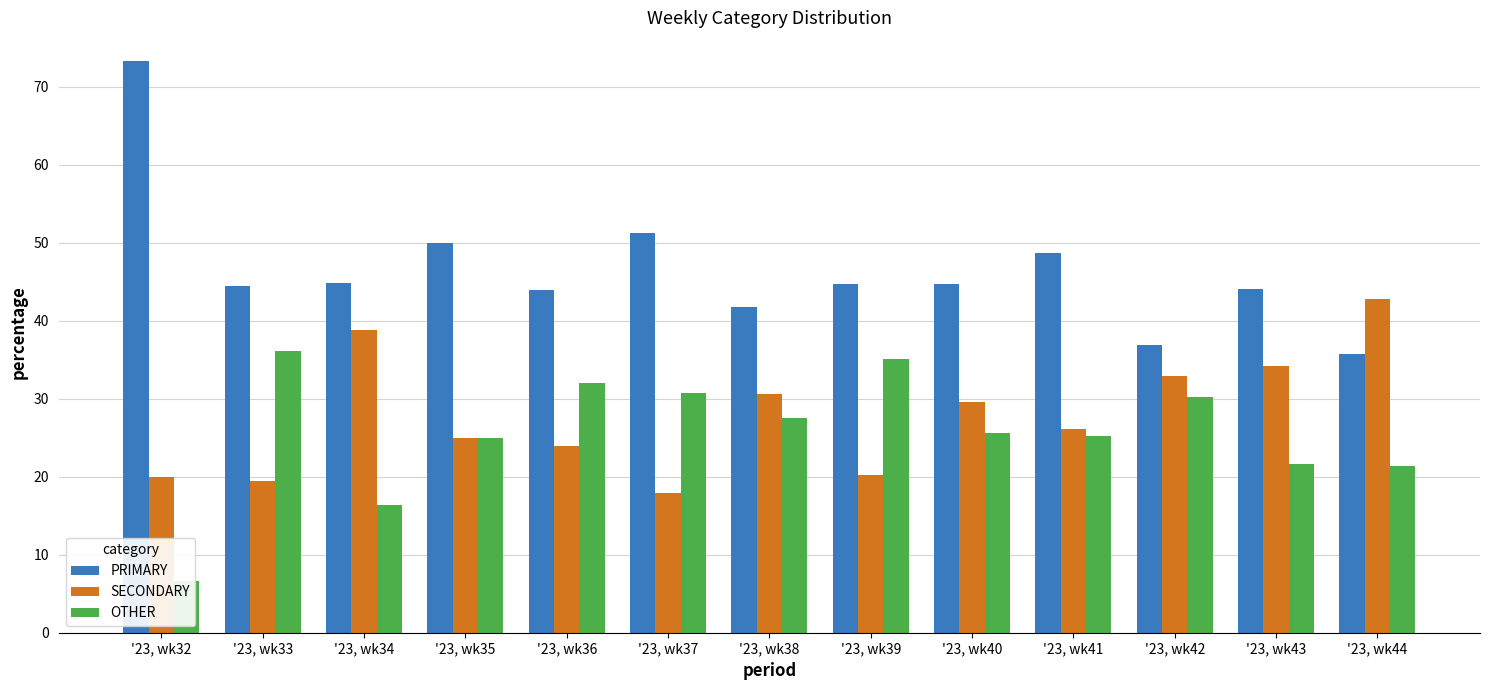

Reading left to right, transcribe all the data shown in this chart.

PRIMARY: '23, wk32=73.3	'23, wk33=44.4	'23, wk34=44.9	'23, wk35=50.0	'23, wk36=44.0	'23, wk37=51.3	'23, wk38=41.8	'23, wk39=44.7	'23, wk40=44.7	'23, wk41=48.6	'23, wk42=36.9	'23, wk43=44.1	'23, wk44=35.7
SECONDARY: '23, wk32=20.0	'23, wk33=19.4	'23, wk34=38.8	'23, wk35=25.0	'23, wk36=24.0	'23, wk37=17.9	'23, wk38=30.6	'23, wk39=20.2	'23, wk40=29.6	'23, wk41=26.1	'23, wk42=32.9	'23, wk43=34.3	'23, wk44=42.9
OTHER: '23, wk32=6.7	'23, wk33=36.1	'23, wk34=16.3	'23, wk35=25.0	'23, wk36=32.0	'23, wk37=30.8	'23, wk38=27.6	'23, wk39=35.1	'23, wk40=25.7	'23, wk41=25.2	'23, wk42=30.2	'23, wk43=21.7	'23, wk44=21.4